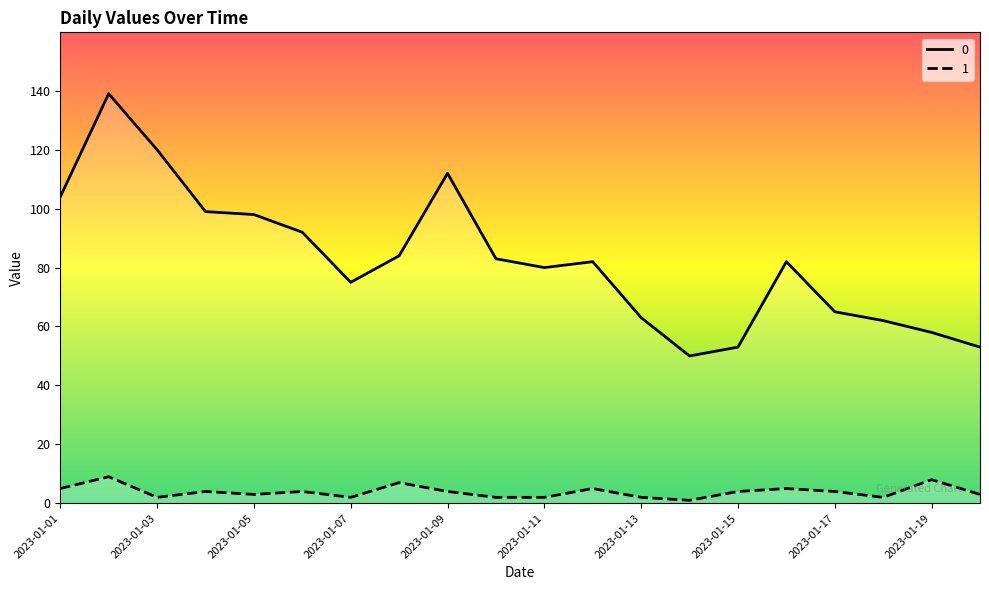

How many values in the 0 series are below 82?

9